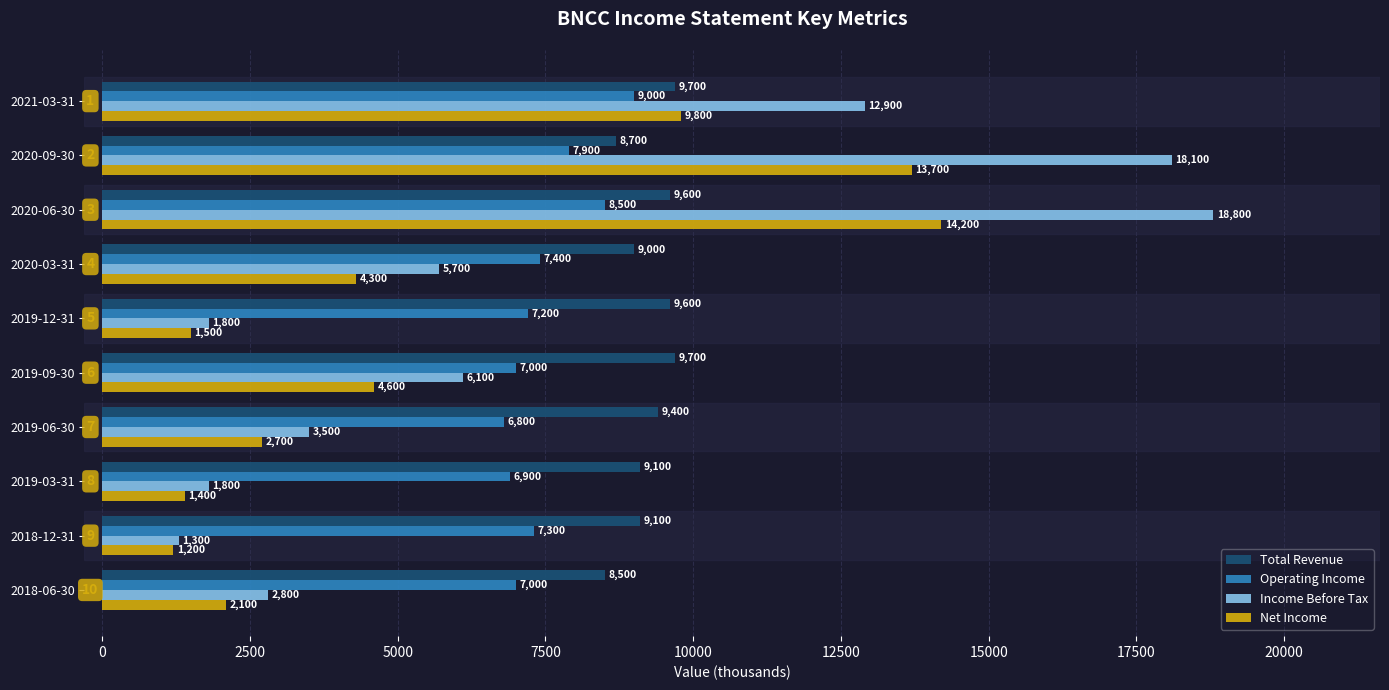

Where is Income Before Tax nearest to the value 10050?

2021-03-31